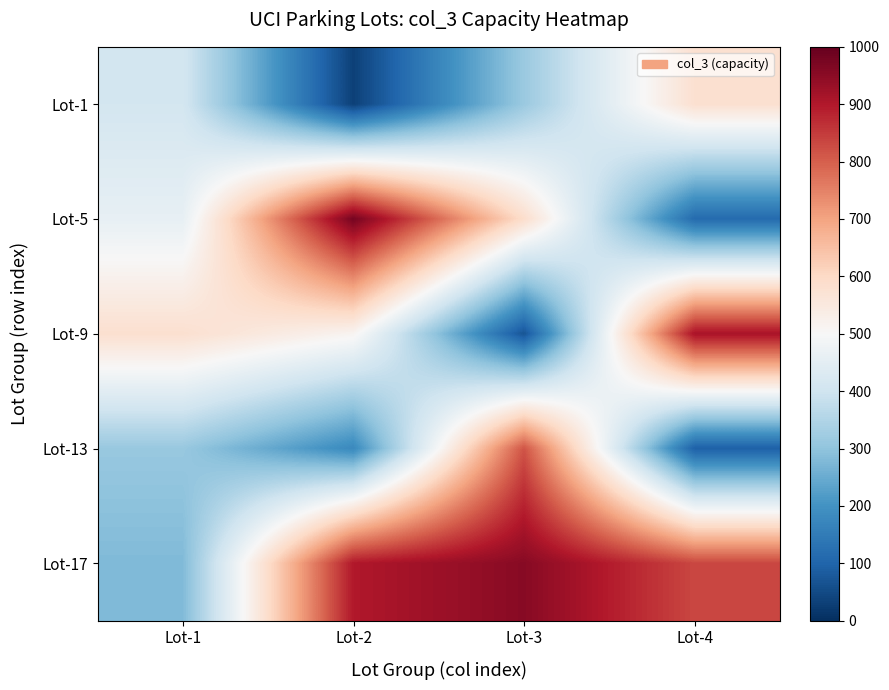

Which series has the largest range (max minus min)?

Lot-5